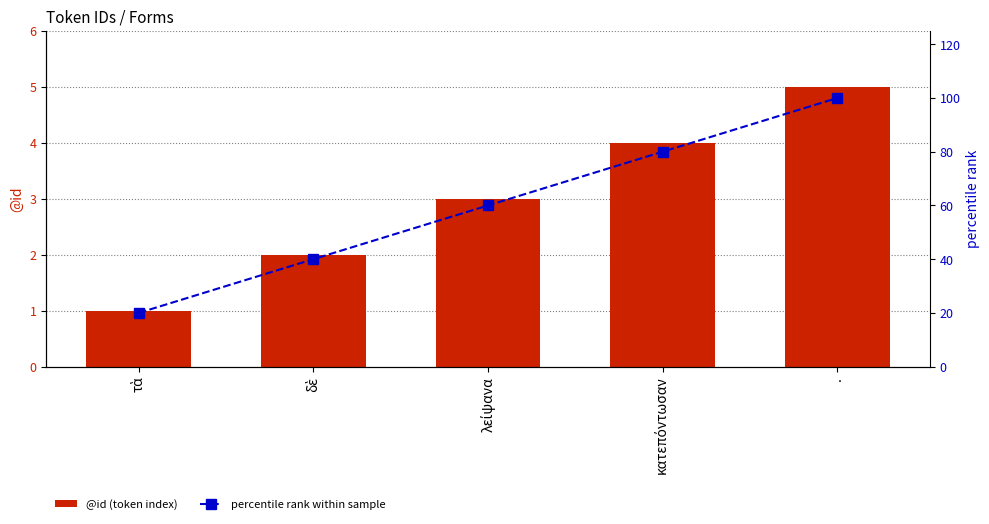

Where does the percentile rank within sample series first go above 60?

κατεπόντωσαν